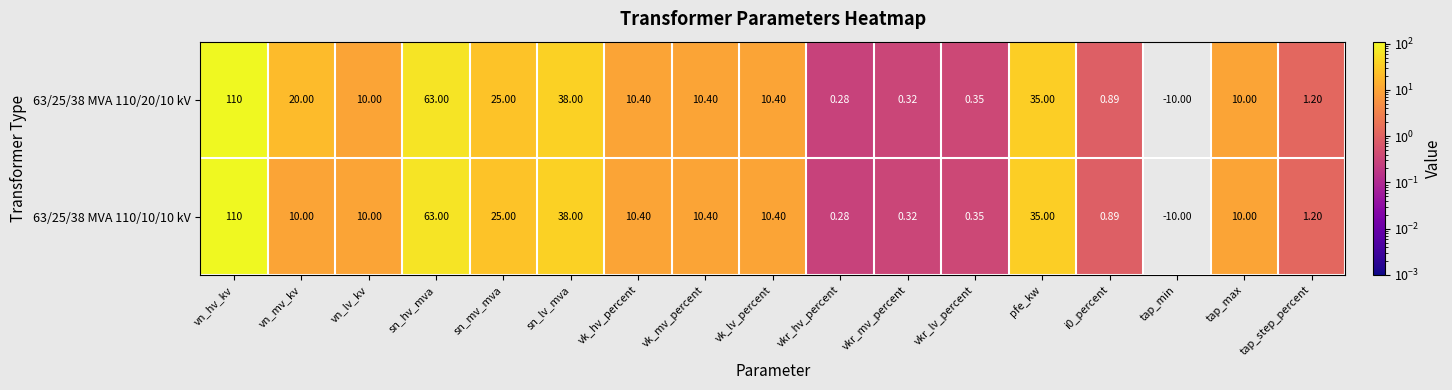

What is the total value across all series at vkr_mv_percent?

0.6